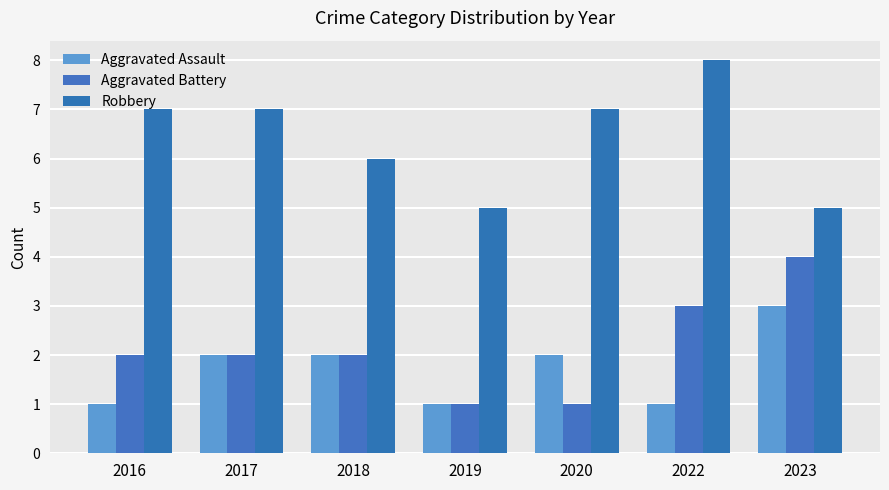

How many bars are there in each group?

3